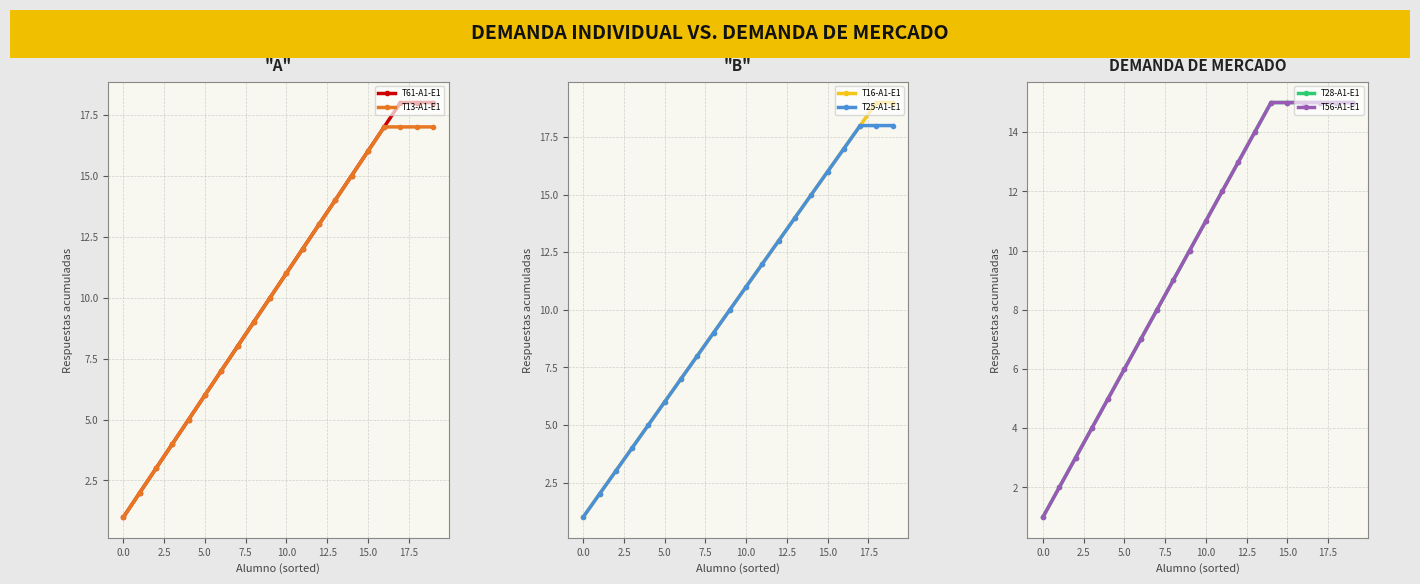

Rank the series at 18 from lowest to highest value.

T28-A1-E1, T56-A1-E1, T13-A1-E1, T61-A1-E1, T25-A1-E1, T16-A1-E1